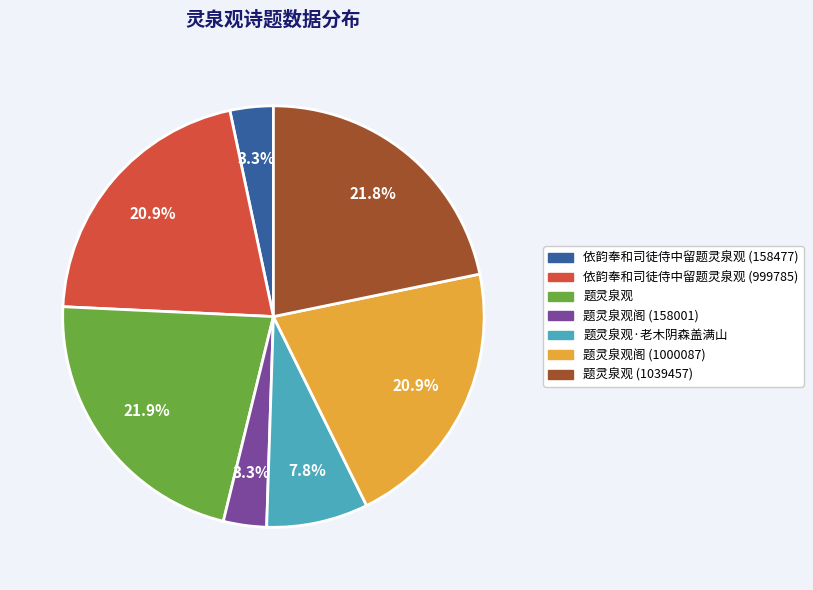

What portion of the pie excludes 题灵泉观 (1039457)?

78.2%